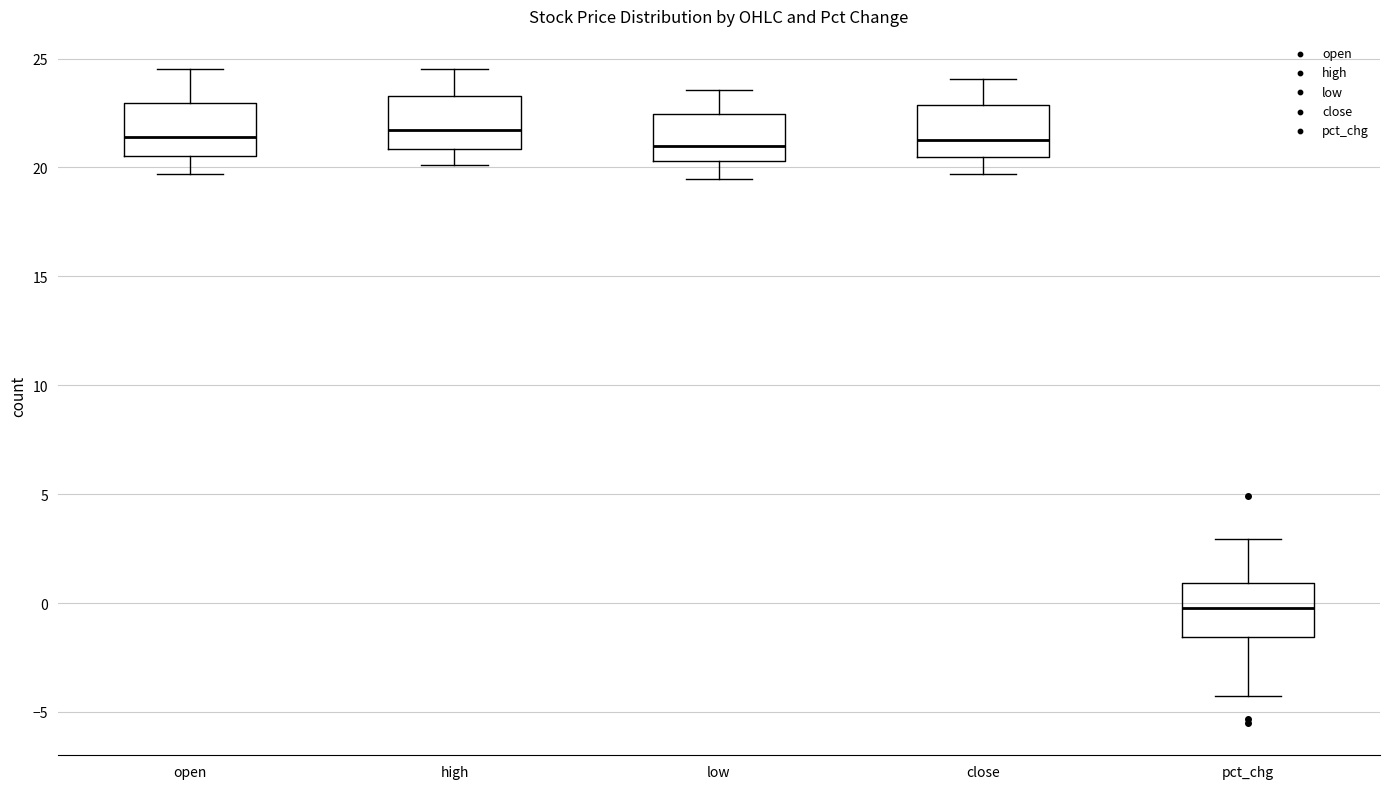

Where does the upper whisker of the box for low end on the y-axis? The values are not printed on the chart, so give them approximately, as read against the axis.

23.5